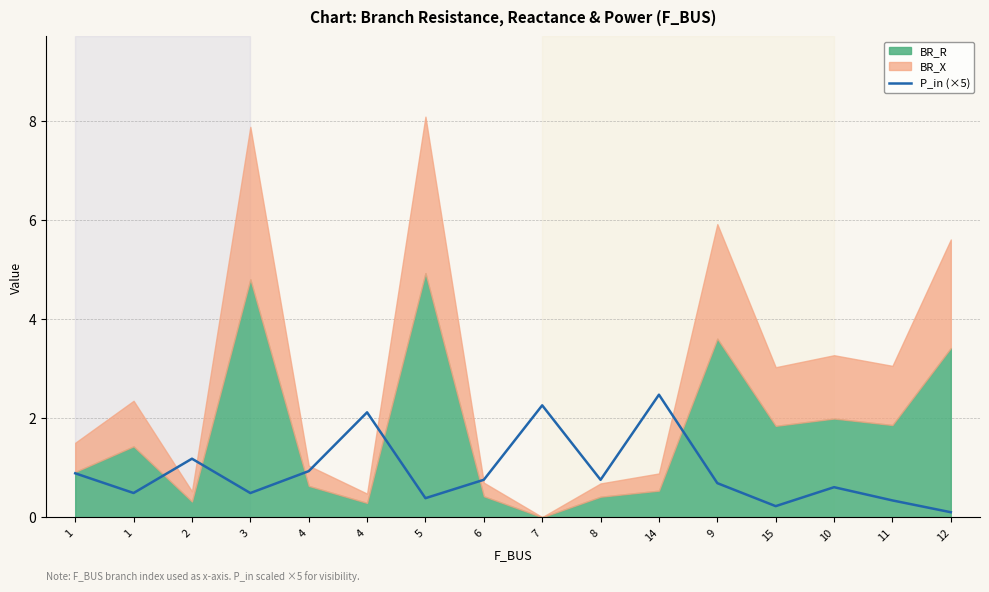

What is the label of the 1st point from the right?

12